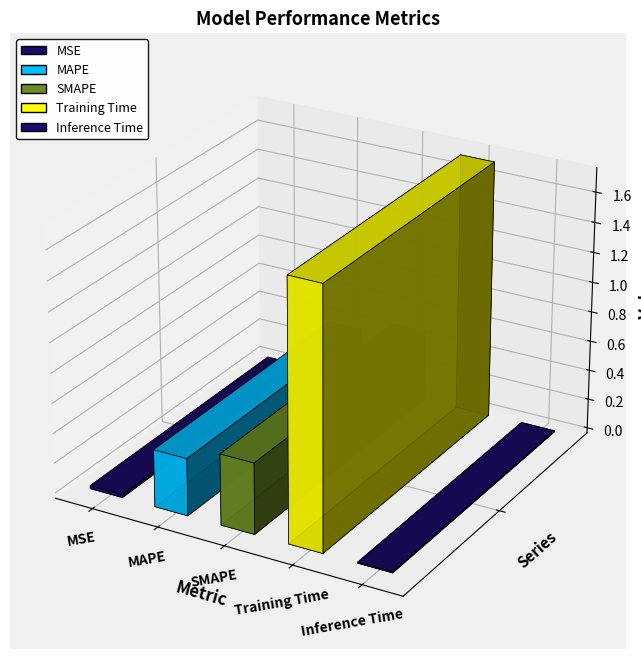

What is the change in value from MAPE to Training Time?

+1.3